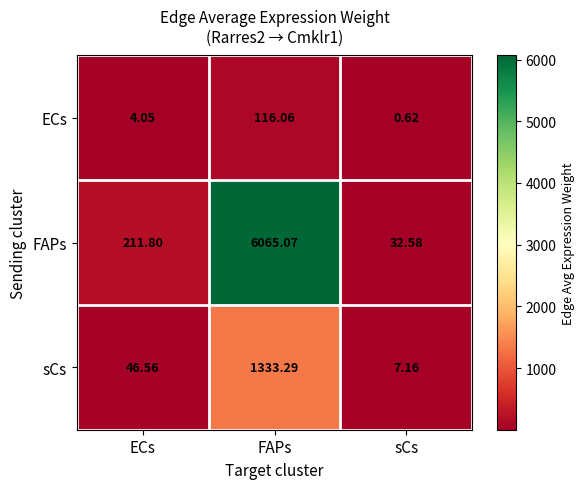

Rank the series at ECs from lowest to highest value.

ECs, sCs, FAPs